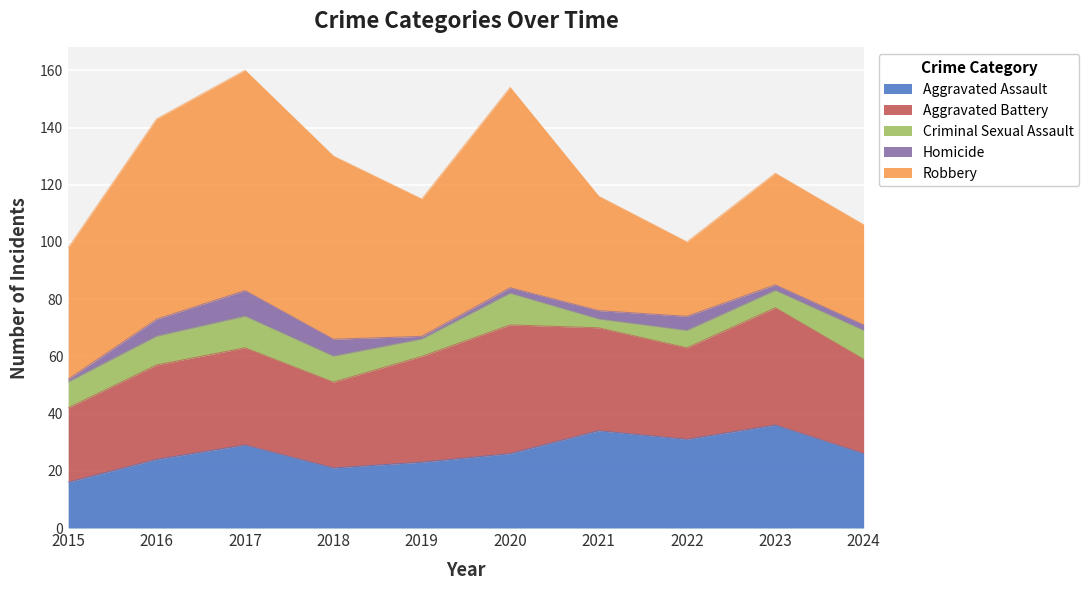

What are all the series names shown in the legend?

Aggravated Assault, Aggravated Battery, Criminal Sexual Assault, Homicide, Robbery